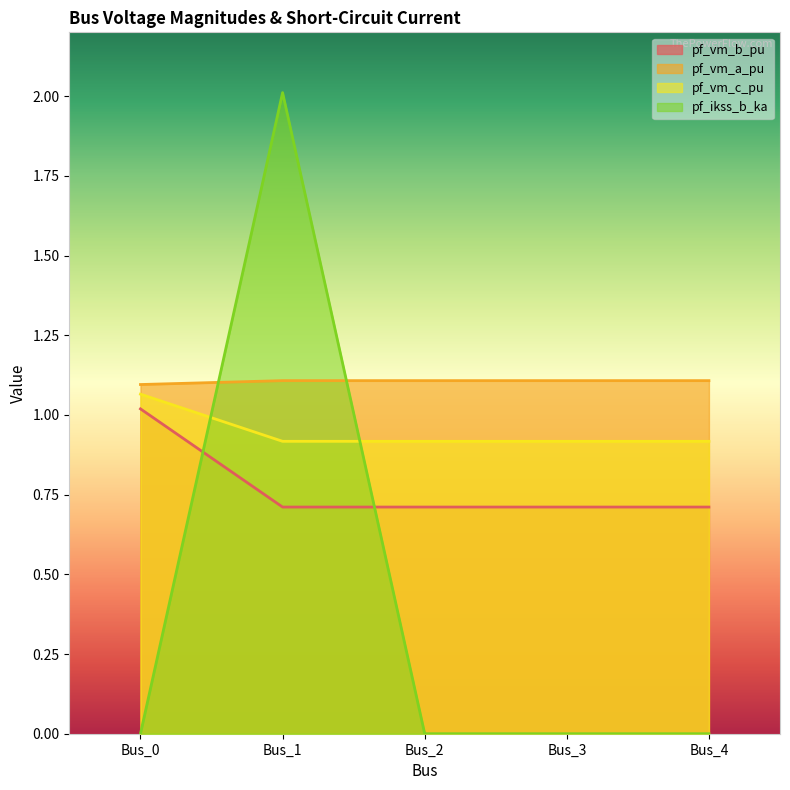

How many distinct data groups are displayed?

4